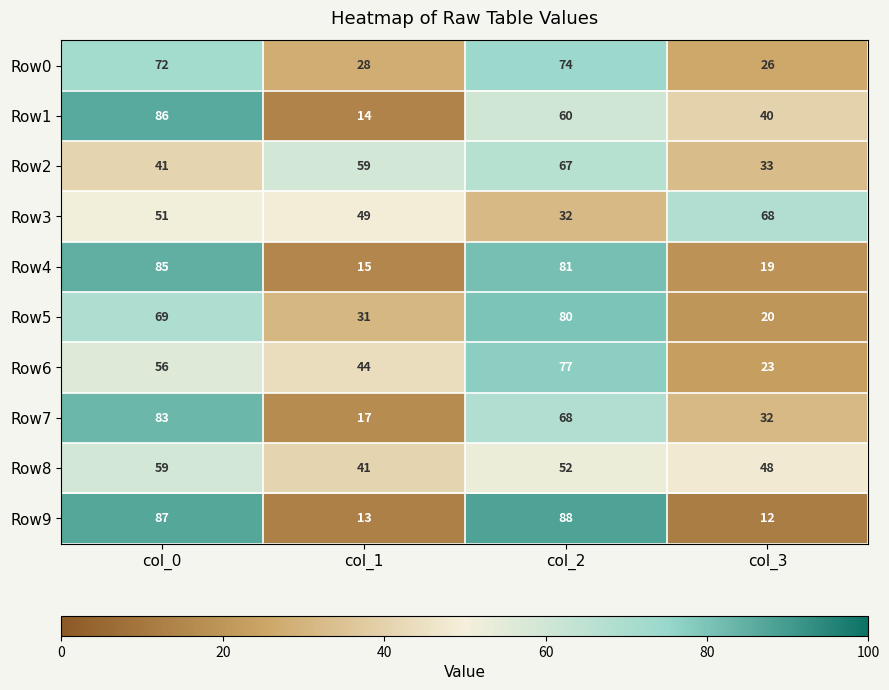

Which series has the widest spread of values?

Row9